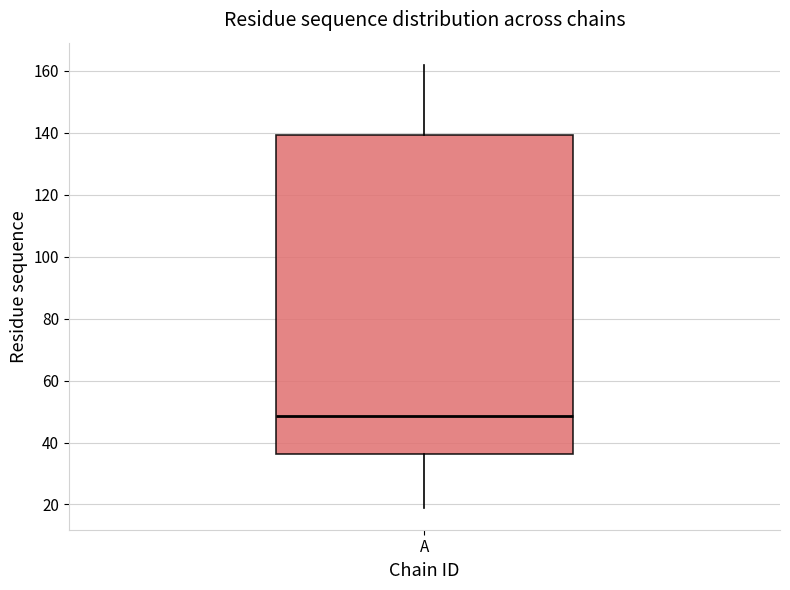

Read this box plot against the y-axis: the position of the median line, the range covered by the box, and the ends of both whiskers. The values are not printed on the chart, so give them approximately, as read against the axis.

median 48, box 36 to 140, whiskers 20 to 162